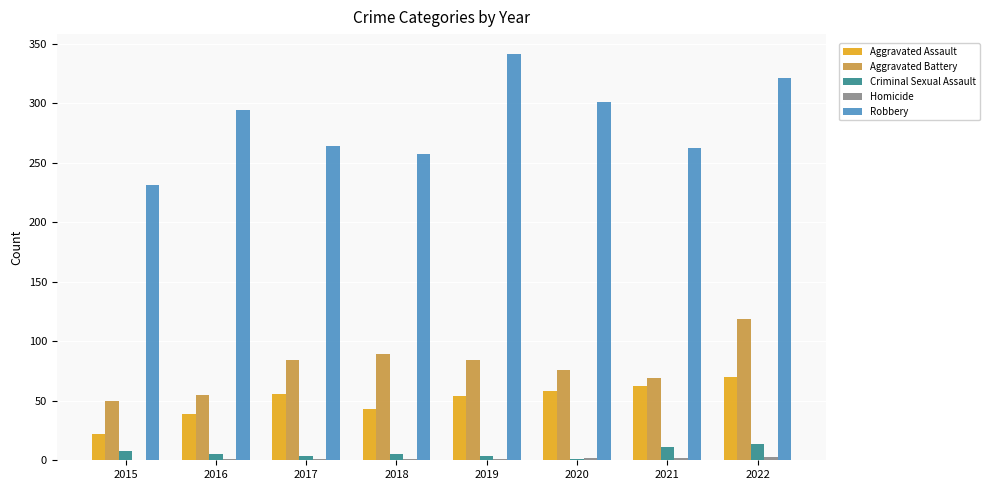

What is the highest value of the Aggravated Battery series?

119